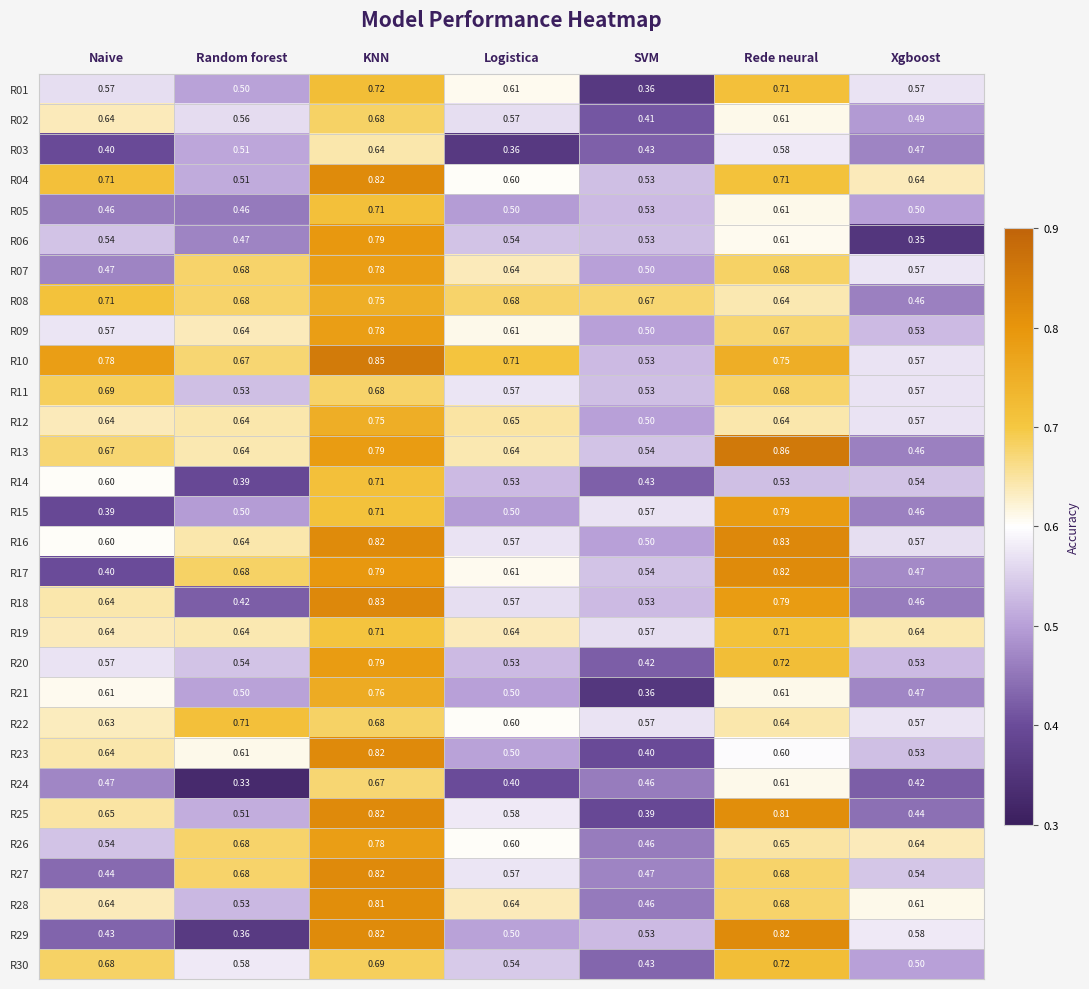

Rank the categories by R17 value from lowest to highest.

Naive, Xgboost, SVM, Logistica, Random forest, KNN, Rede neural